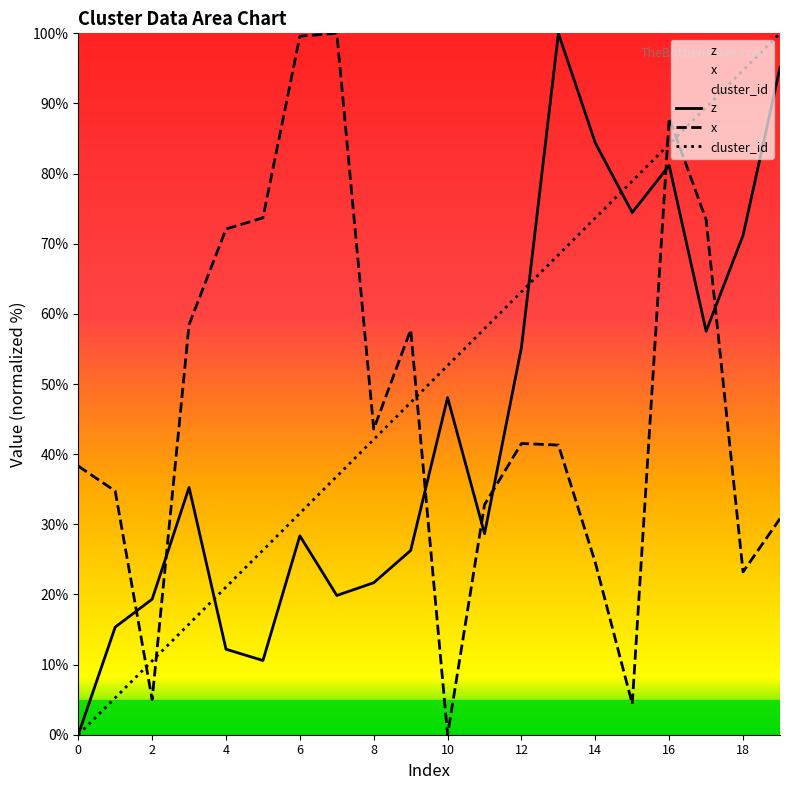

Reading left to right, list all the values displayed in this chart.

z: 0.0	15.3	19.3	35.3	12.2	10.6	28.4	19.9	21.7	26.3	48.1	28.7	55.3	100.0	84.4	74.4	81.2	57.5	71.2	95.1
x: 38.3	34.7	5.0	58.5	72.1	73.7	99.6	100.0	43.6	57.7	0.0	32.8	41.5	41.3	24.5	4.4	87.9	73.4	23.2	30.8
cluster_id: 0.0	5.3	10.5	15.8	21.1	26.3	31.6	36.8	42.1	47.4	52.6	57.9	63.2	68.4	73.7	78.9	84.2	89.5	94.7	100.0